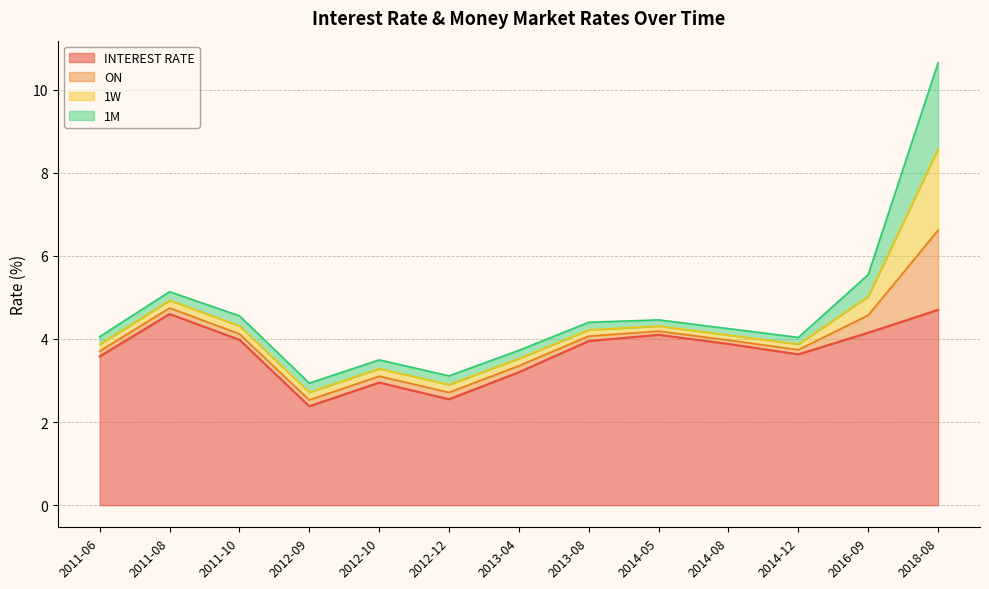

At which category does ON reach its first local valley?

2011-10